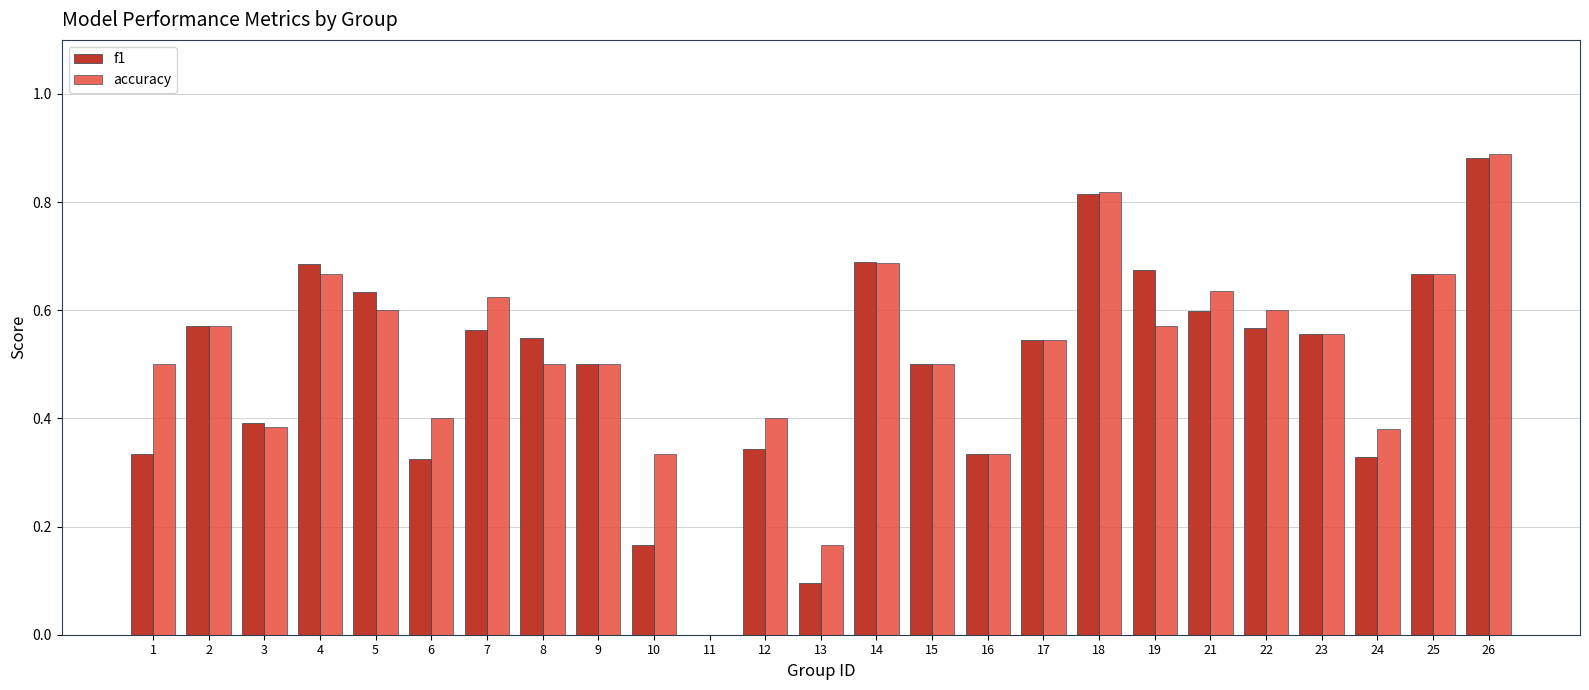

At which category is the sum across all series the highest?

26